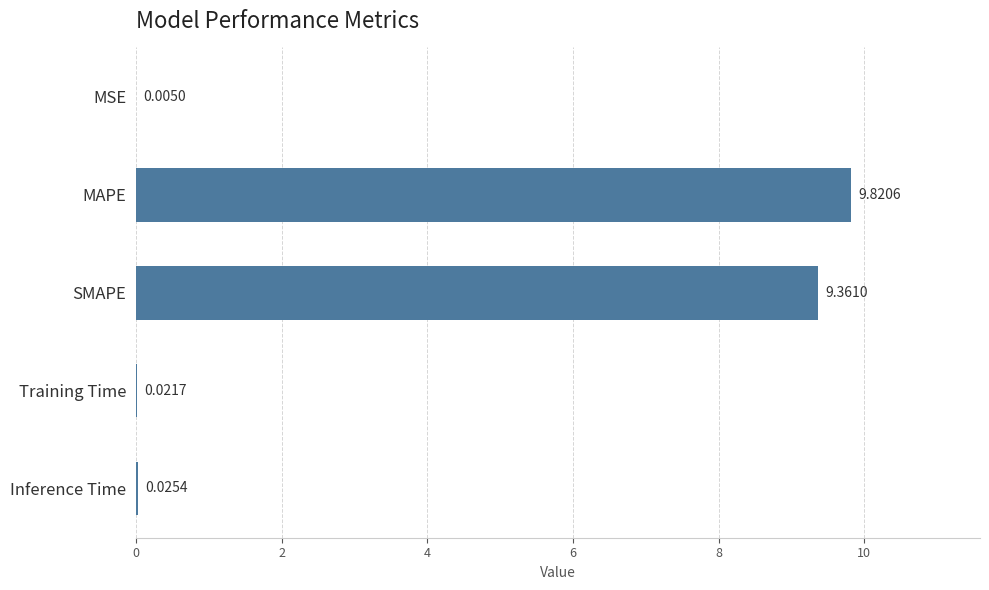

What is the sum of all values?

19.2